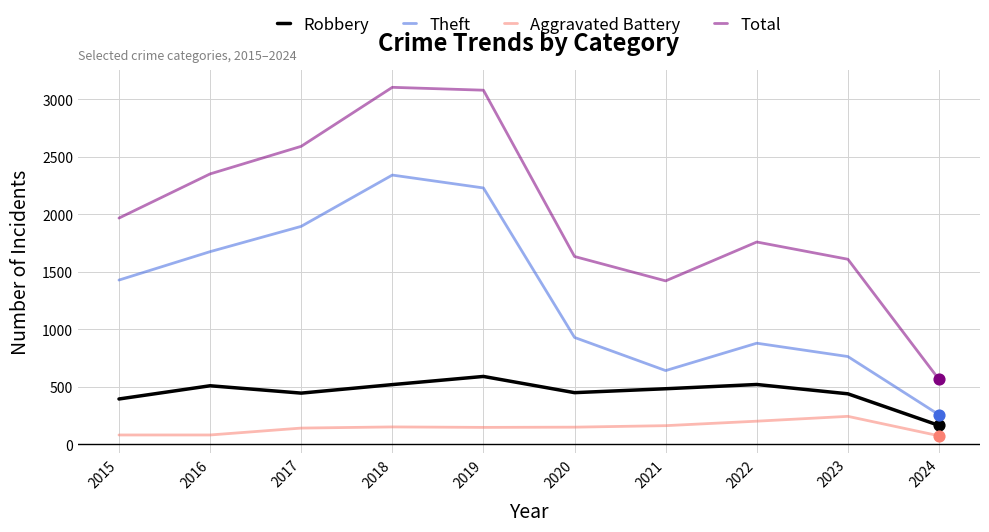

Which series has the largest range (max minus min)?

Total